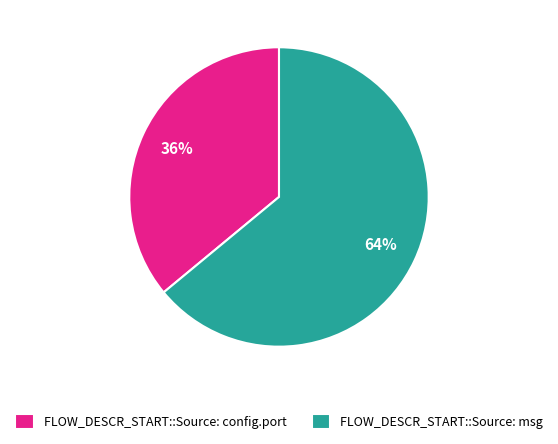

Is FLOW_DESCR_START::Source: config.port the majority of the pie?

No